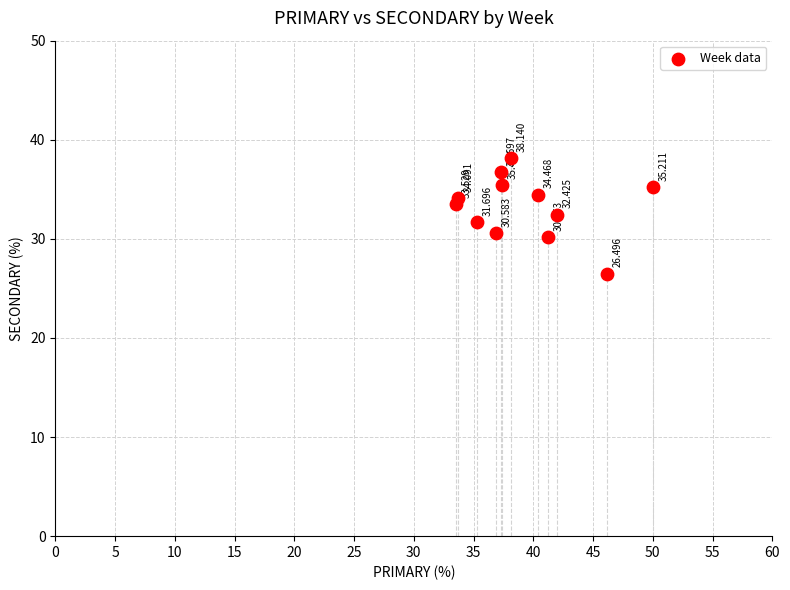

How many data points are displayed?

12